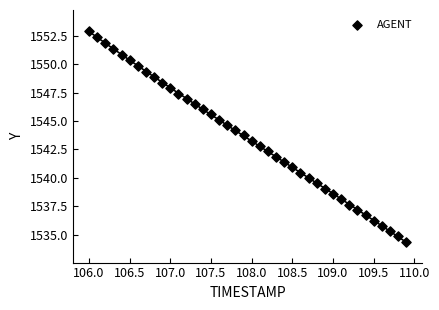

What is the range of X values (max minus min)?

3.9